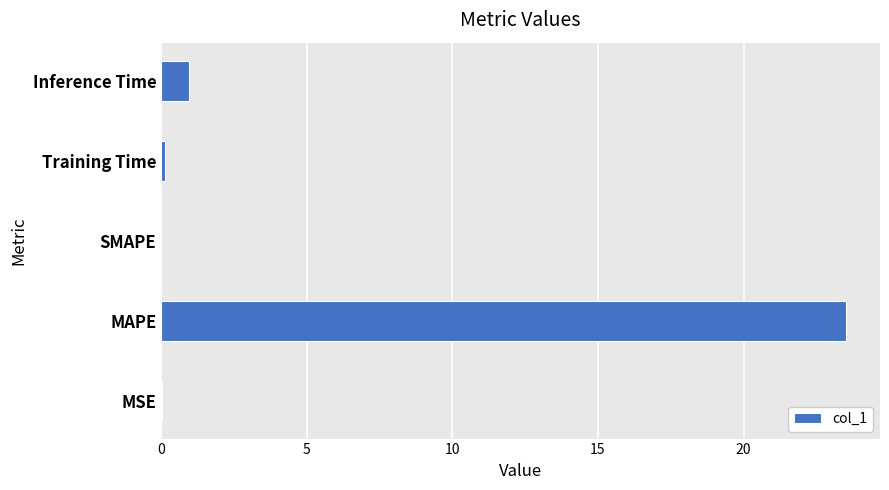

At which category does the chart reach its peak across all series?

MAPE